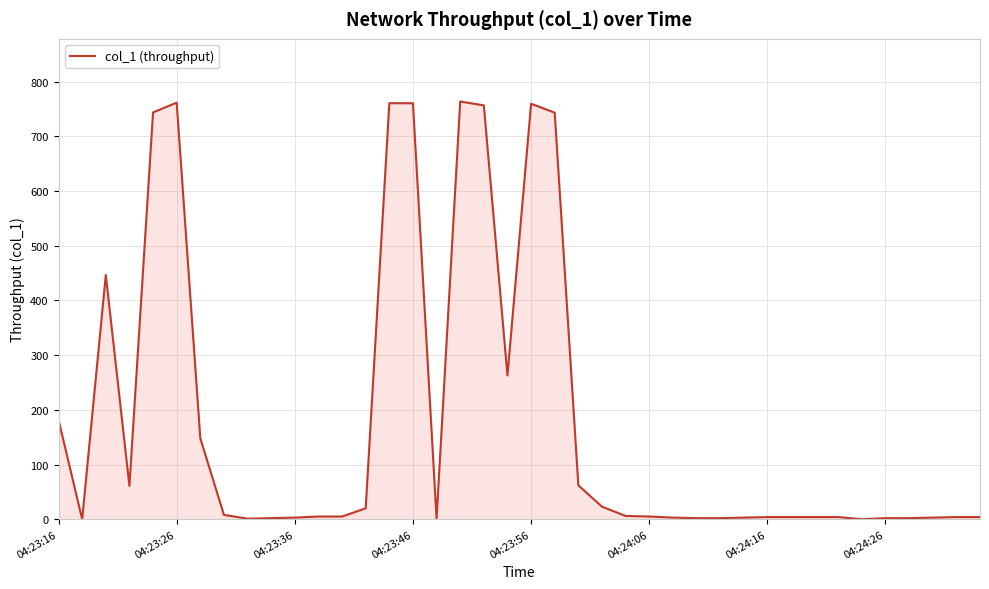

What is the difference between the maximum and second lowest values?

763.6